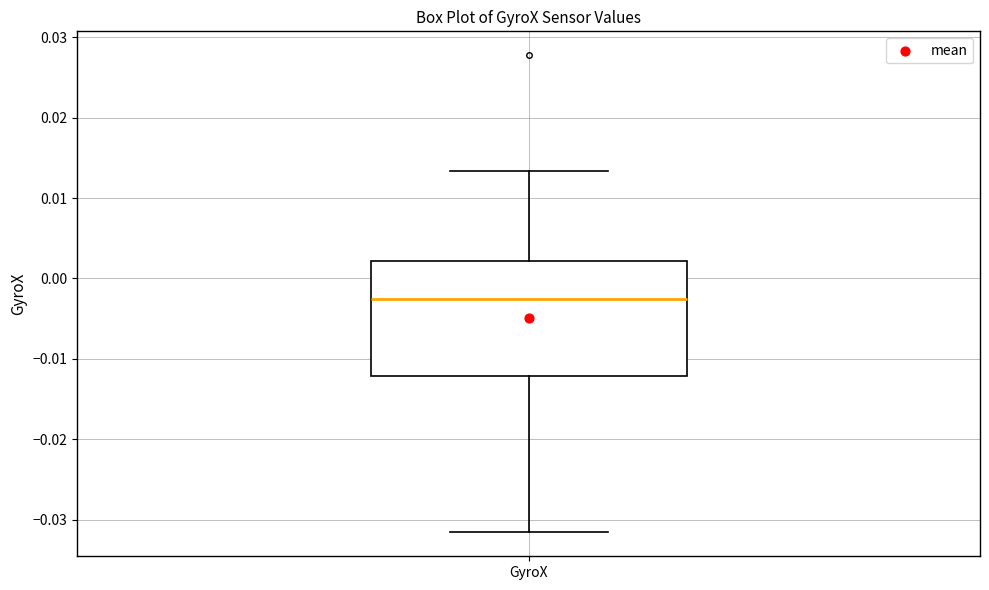

Where does the median line of the box for GyroX sit on the y-axis? The values are not printed on the chart, so give them approximately, as read against the axis.

-0.003